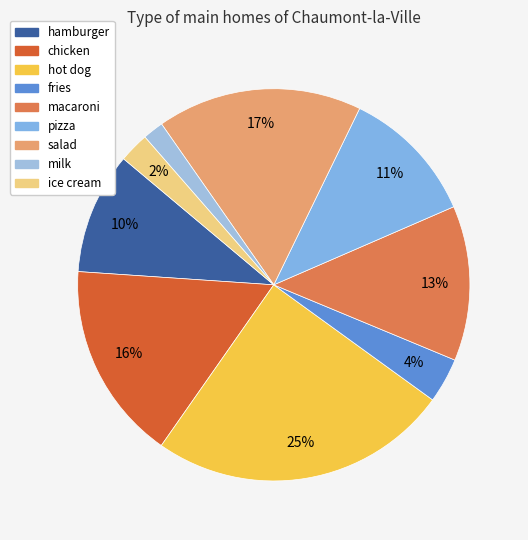

What is the largest slice in the pie chart?

hot dog